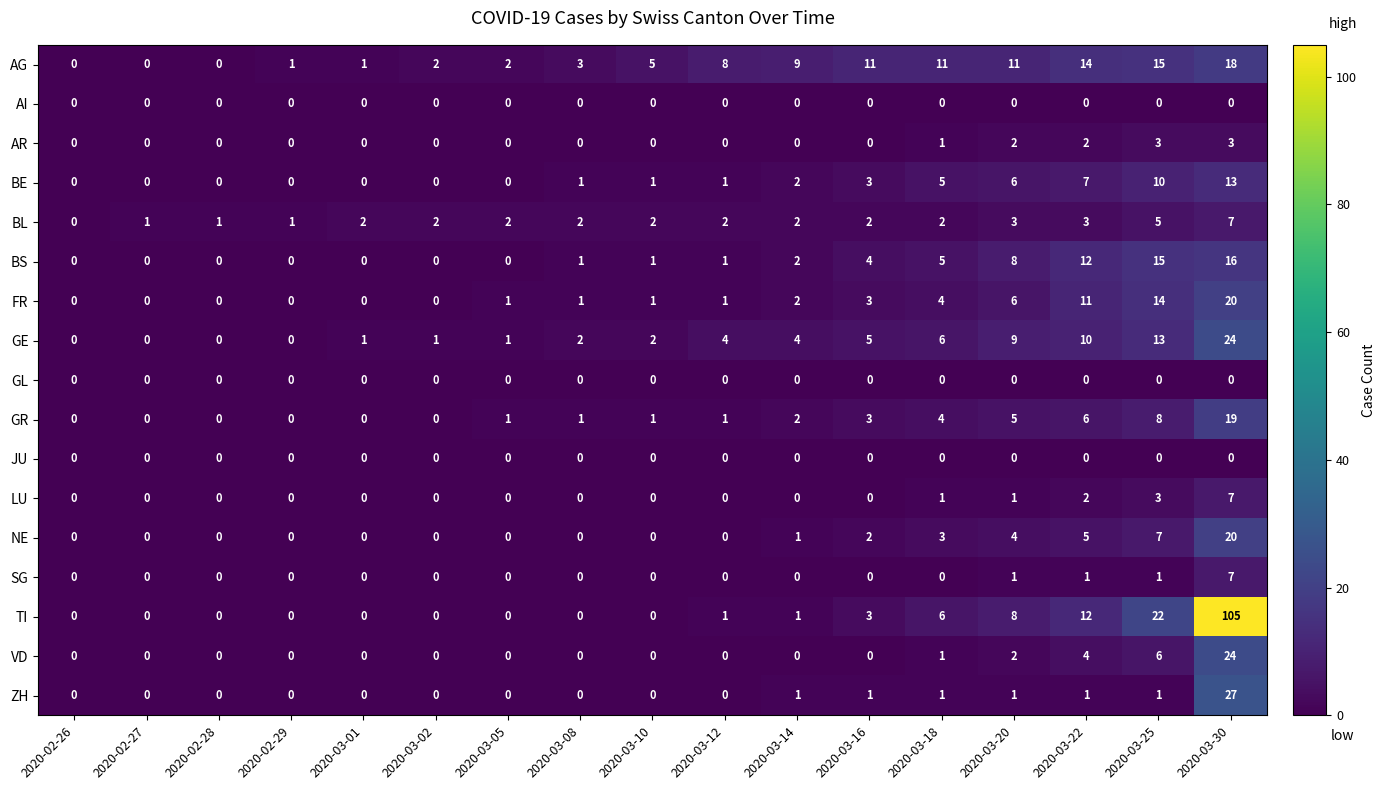

Which series has the largest range (max minus min)?

TI